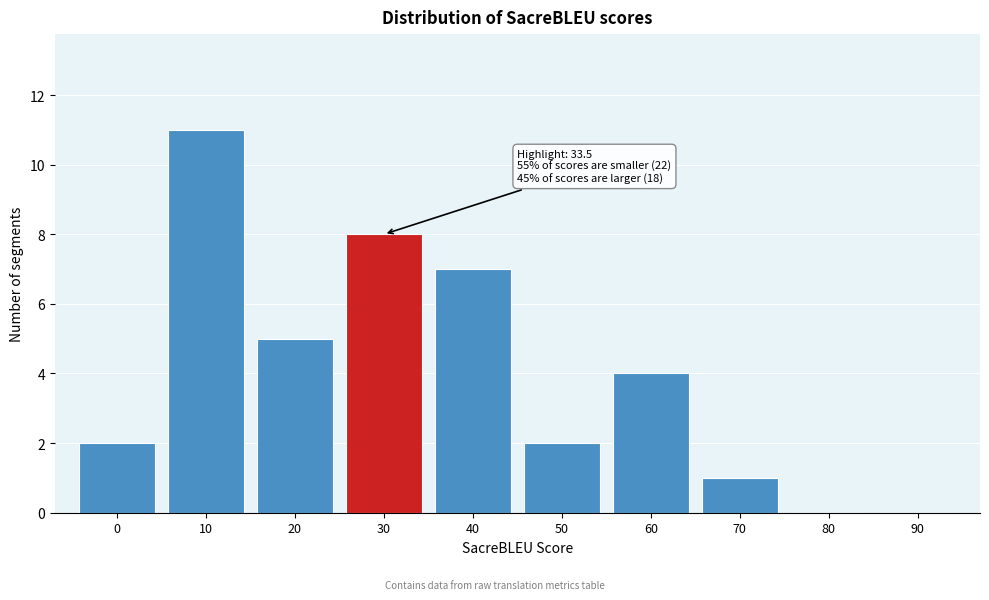

Reading left to right, transcribe all the data shown in this chart.

0=2	10=11	20=5	30=8	40=7	50=2	60=4	70=1	80=0	90=0